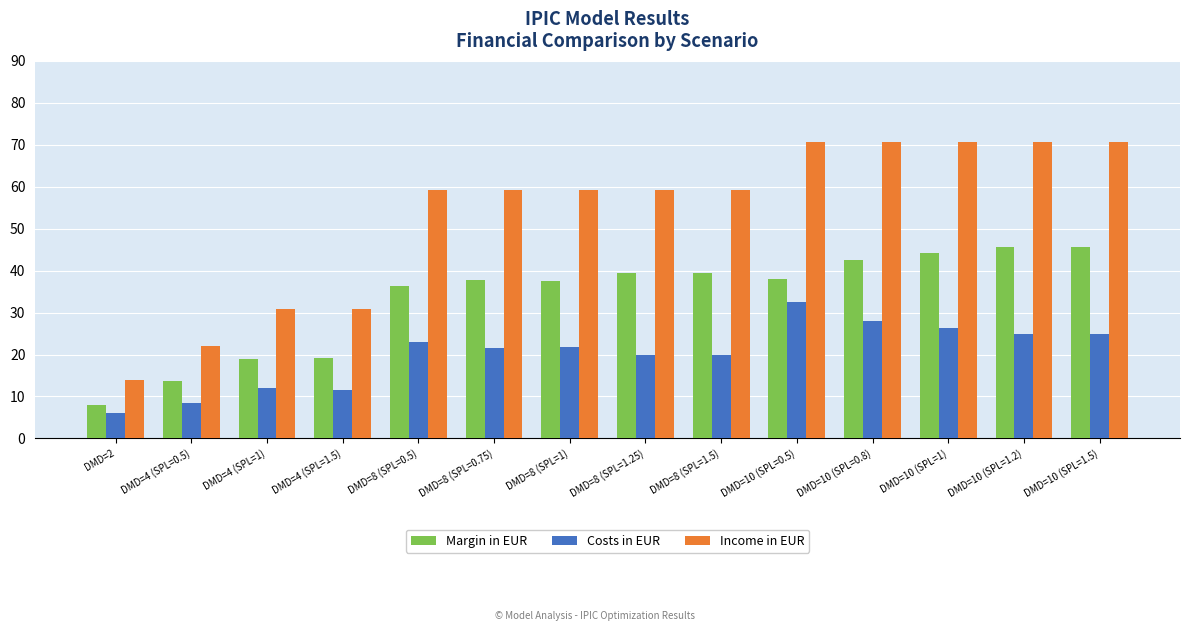

At how many categories does at least one series exceed 36?

10